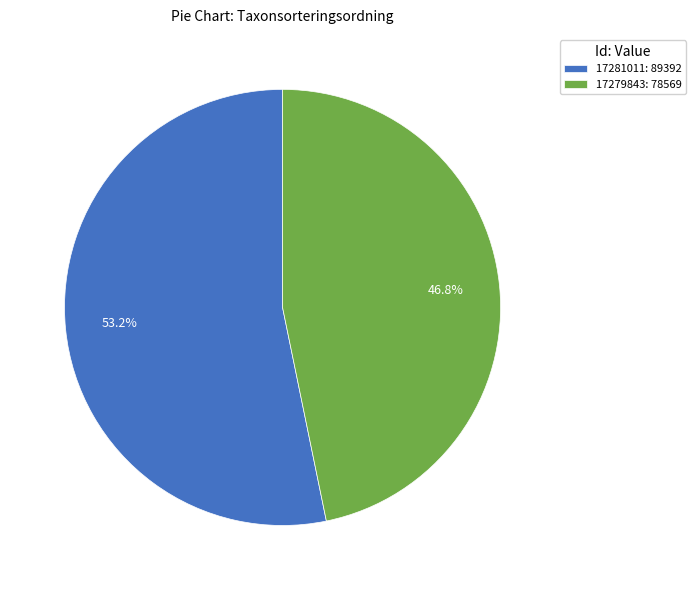

What percentage is NOT represented by 17279843?

53.2%